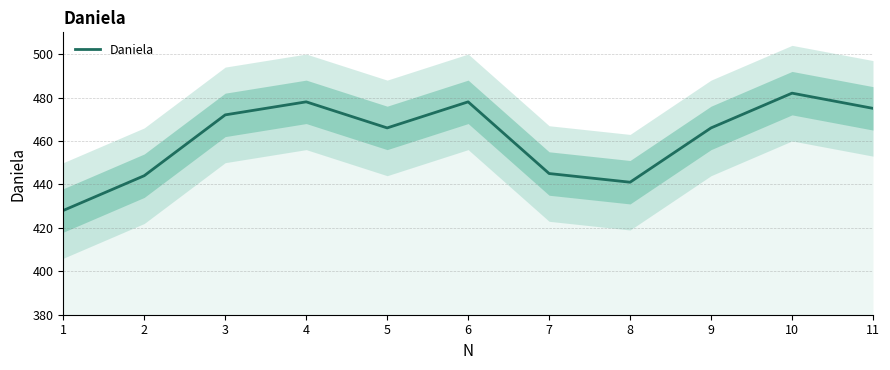

At which category does the chart reach its minimum across all series?

1